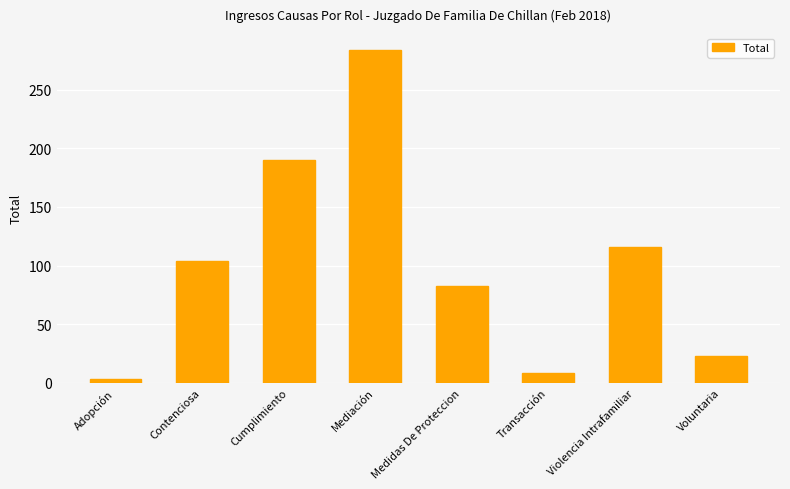

Reading left to right, extract all data points from this chart.

Adopción=3	Contenciosa=104	Cumplimiento=190	Mediación=284	Medidas De Proteccion=83	Transacción=8	Violencia Intrafamiliar=116	Voluntaria=23